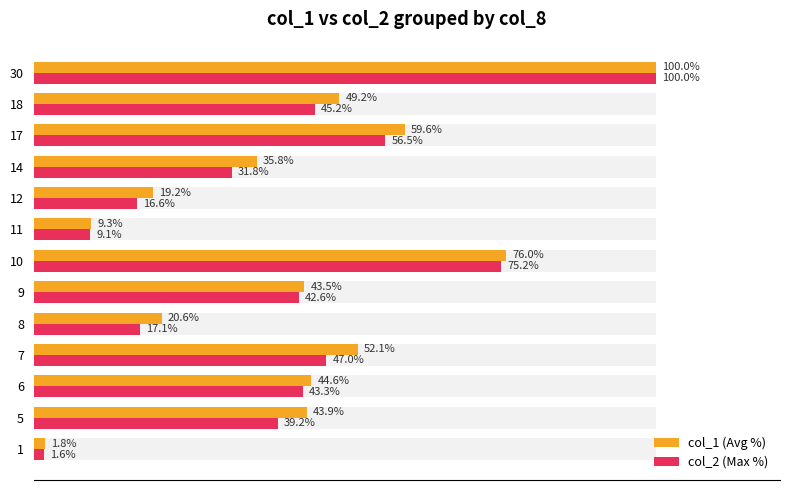

What is the lowest value of the col_1 (Avg %) series?

1.8